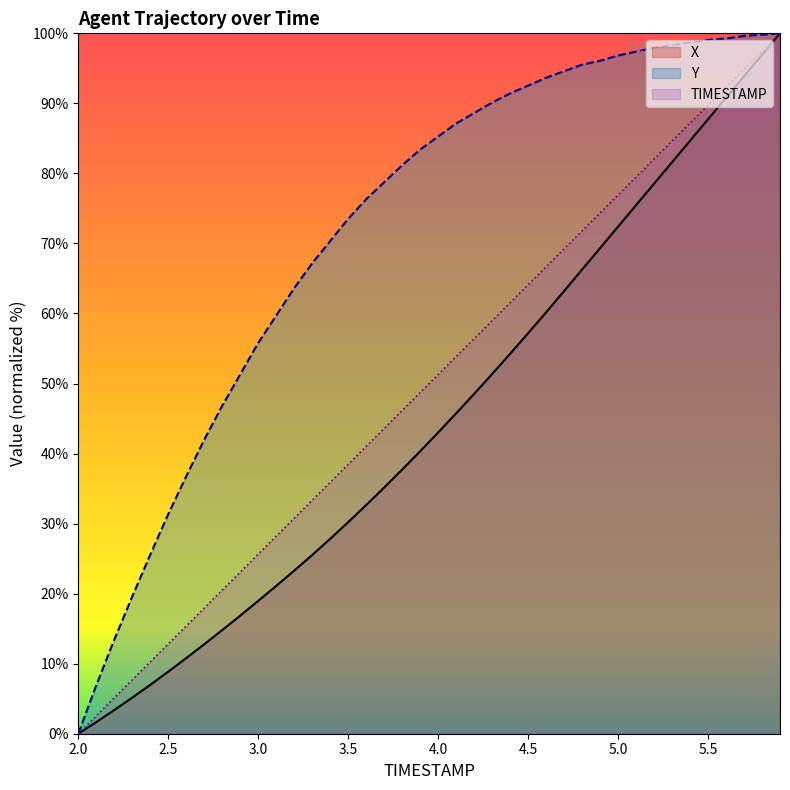

List the series in order of their overall mean, highest first.

Y, TIMESTAMP, X